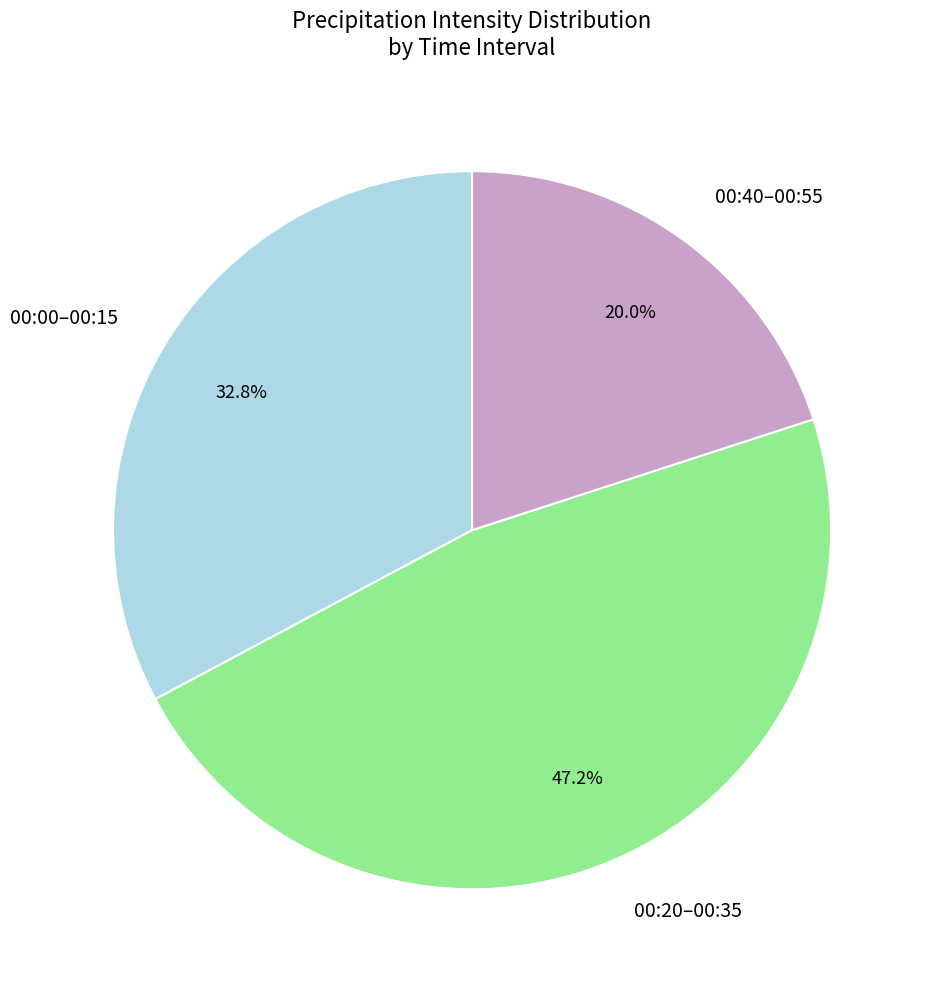

Approximately how many times larger is the value at 00:00–00:15 compared to 00:20–00:35?

0.7